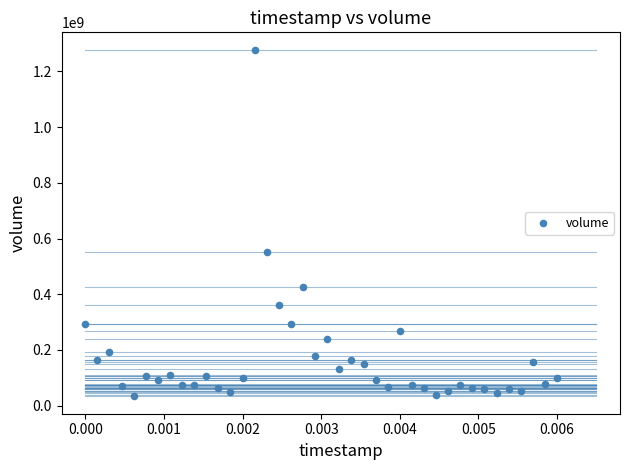

What Y value in the scatter plot is closest to 655770013?

550784384